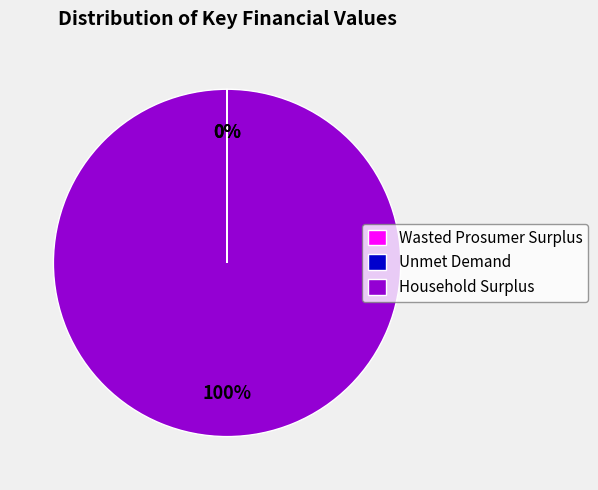

What is the largest slice in the pie chart?

Household Surplus